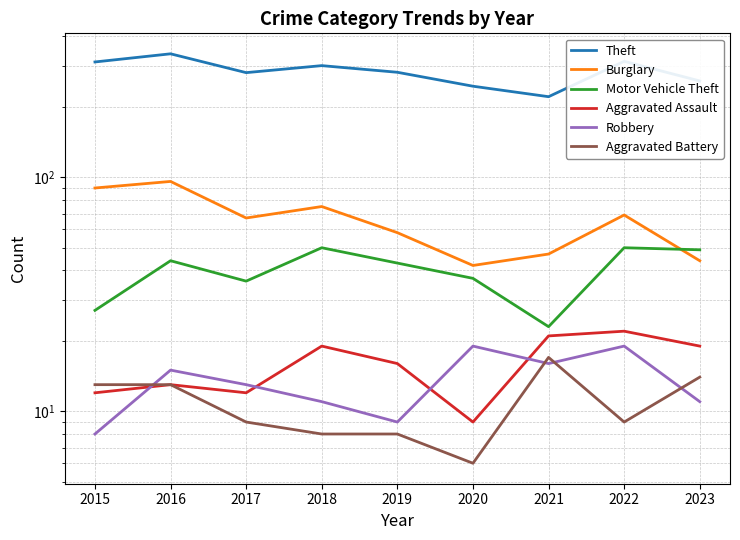

What is the sum of all Robbery values?

121